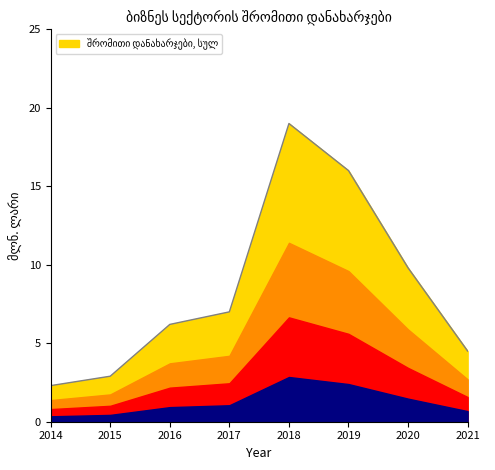

True or false: the data has more than 0 interior local peaks.

True